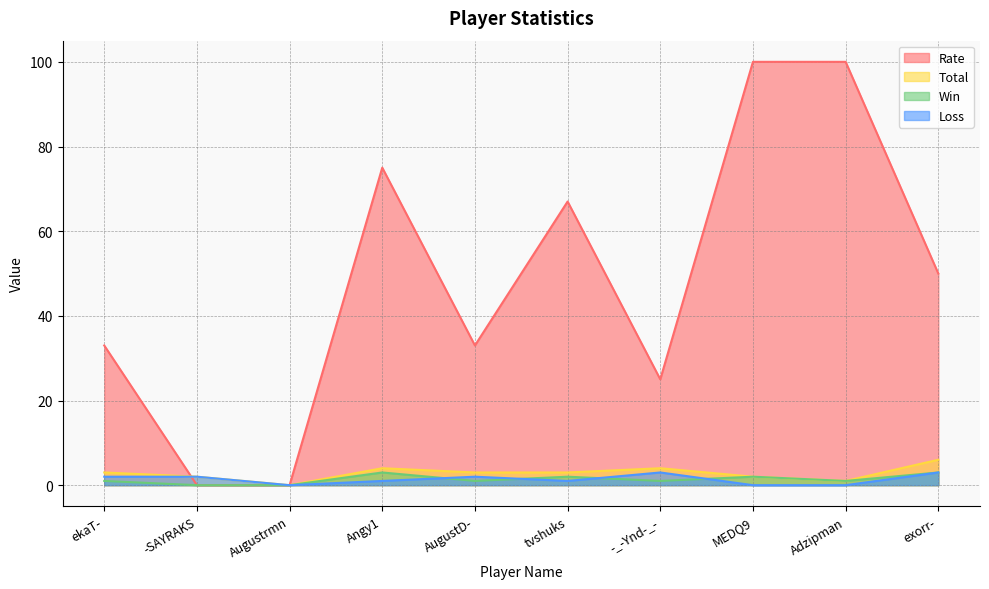

How many data points in Total are above 3?

3